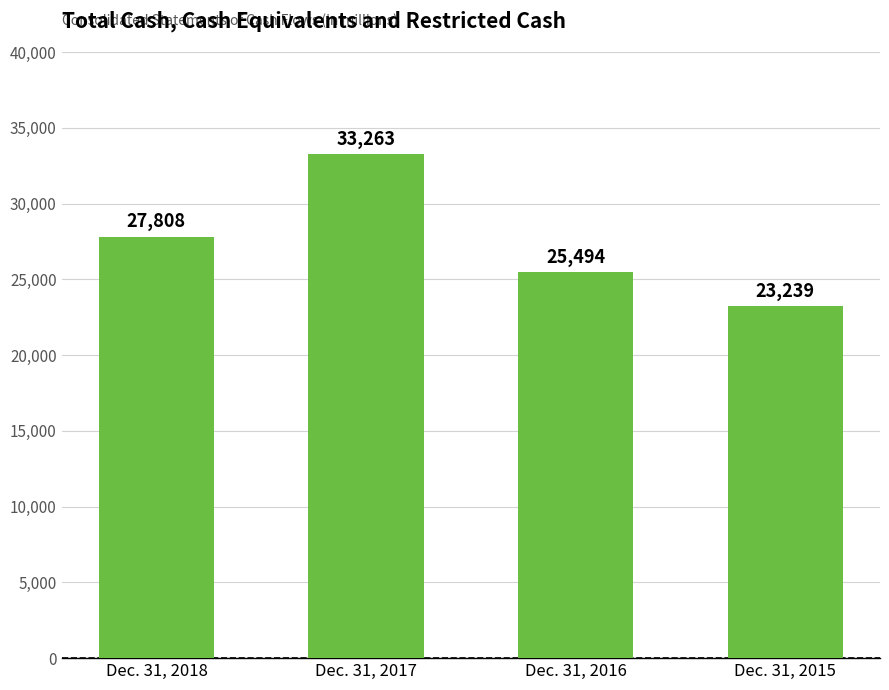

How many values are between 25494 and 33263?

3